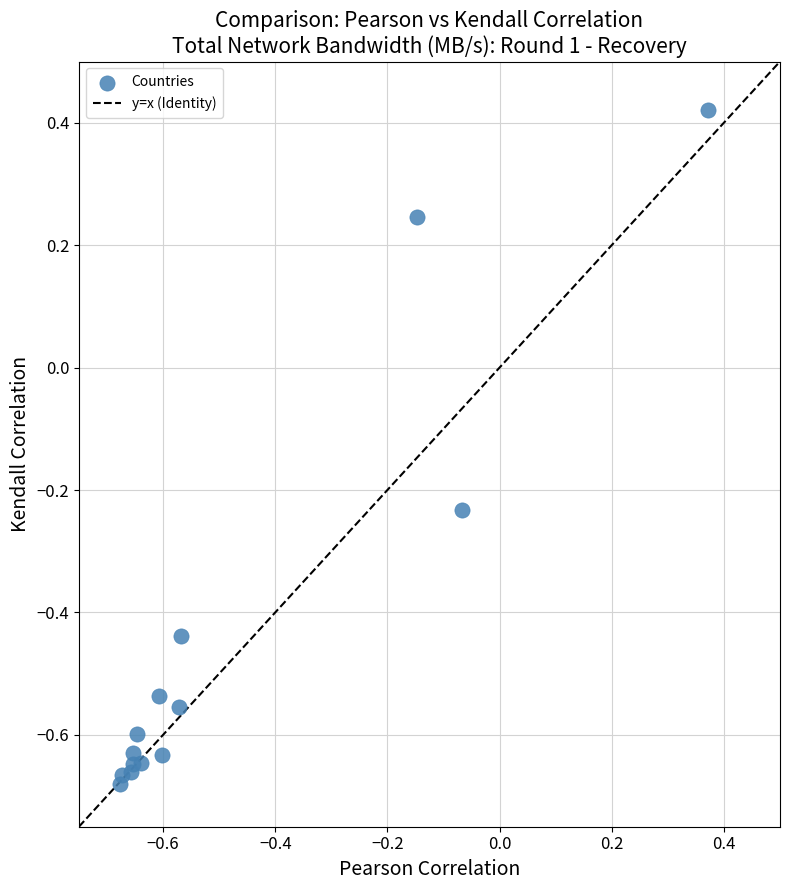

What is the range of Y values (max minus min)?

1.1